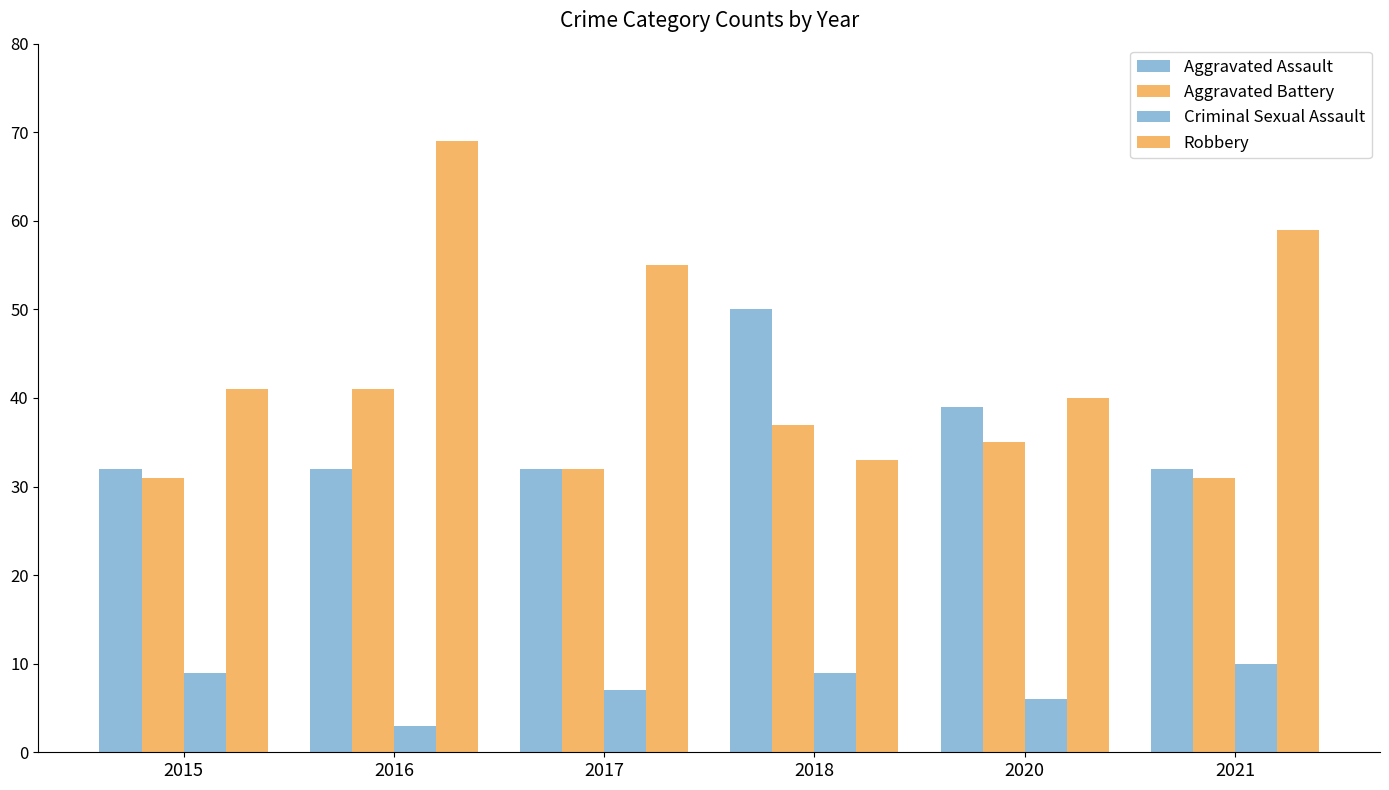

How many distinct data groups are displayed?

4